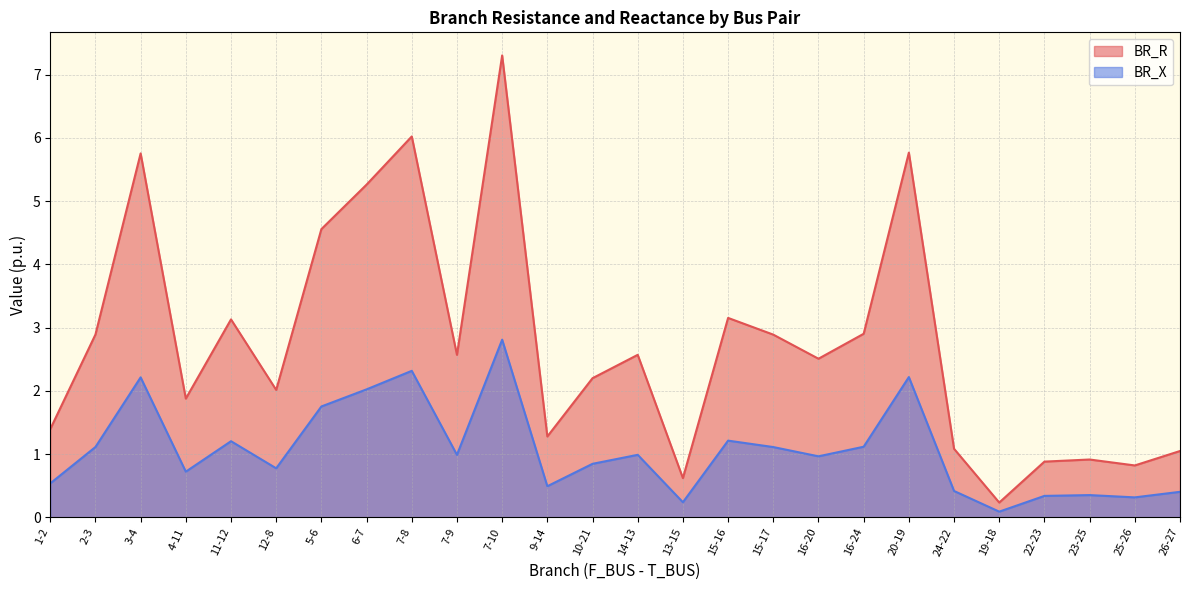

List the series in order of their overall mean, lowest first.

BR_X, BR_R